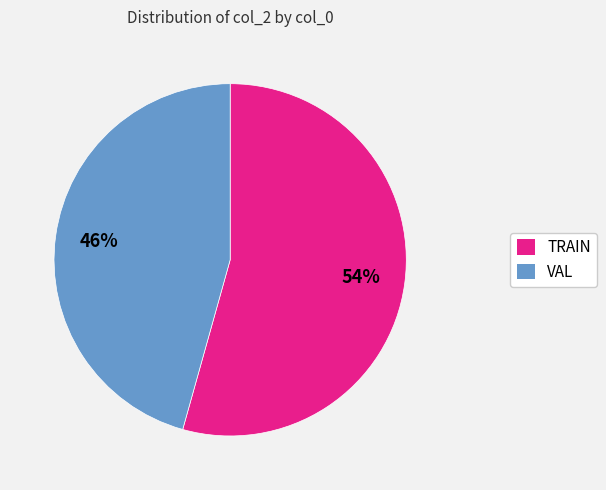

What is the smallest slice in the pie chart?

VAL